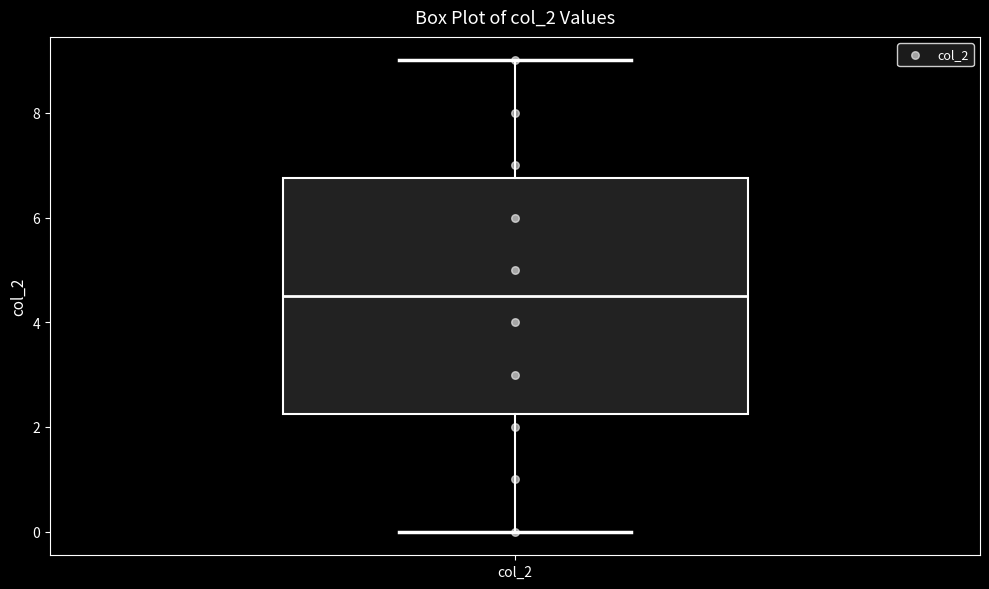

Read this box plot against the y-axis: the position of the median line, the range covered by the box, and the ends of both whiskers. The values are not printed on the chart, so give them approximately, as read against the axis.

median 4.6, box 2.2 to 6.8, whiskers 0.0 to 9.0